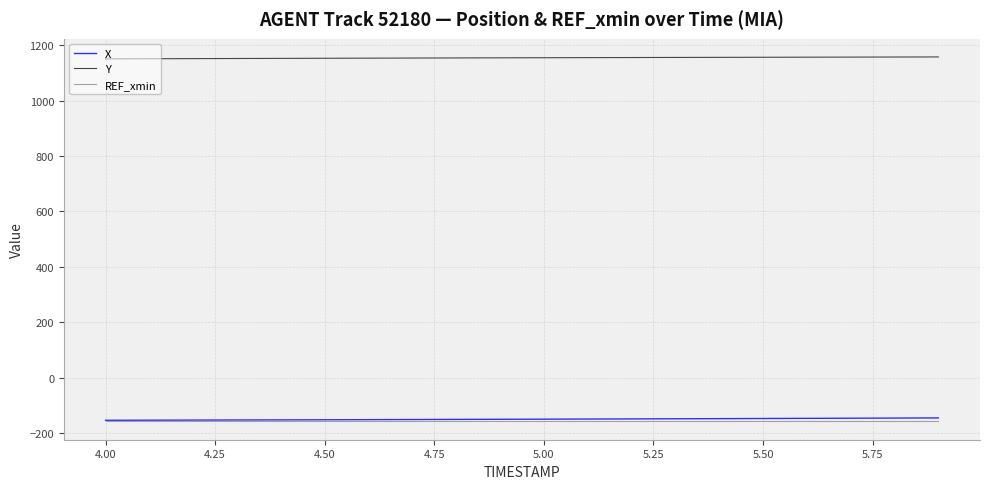

True or false: REF_xmin and Y intersect in this chart.

False